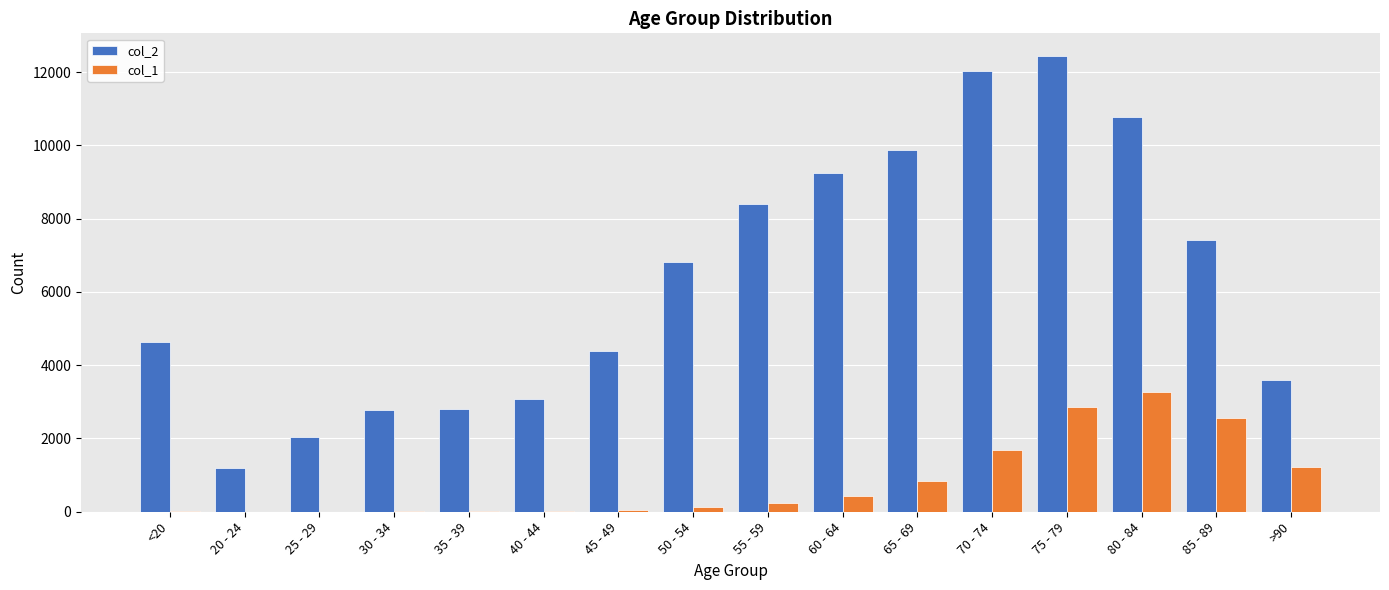

How many groups of bars are there?

16